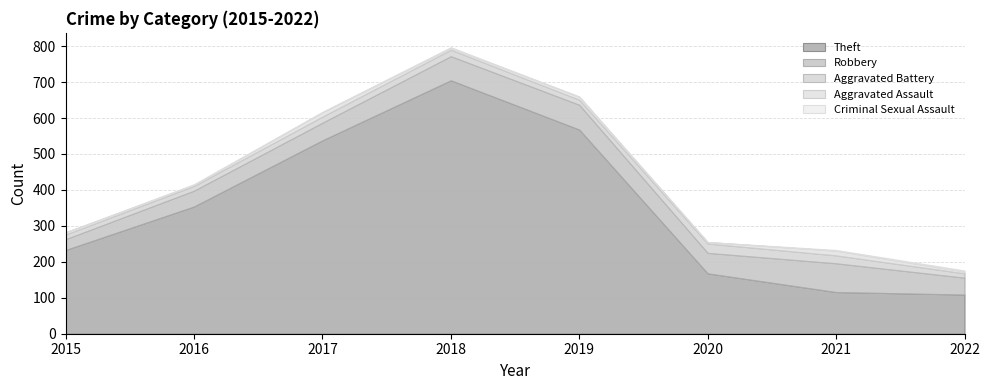

At which category does the chart reach its peak across all series?

2018